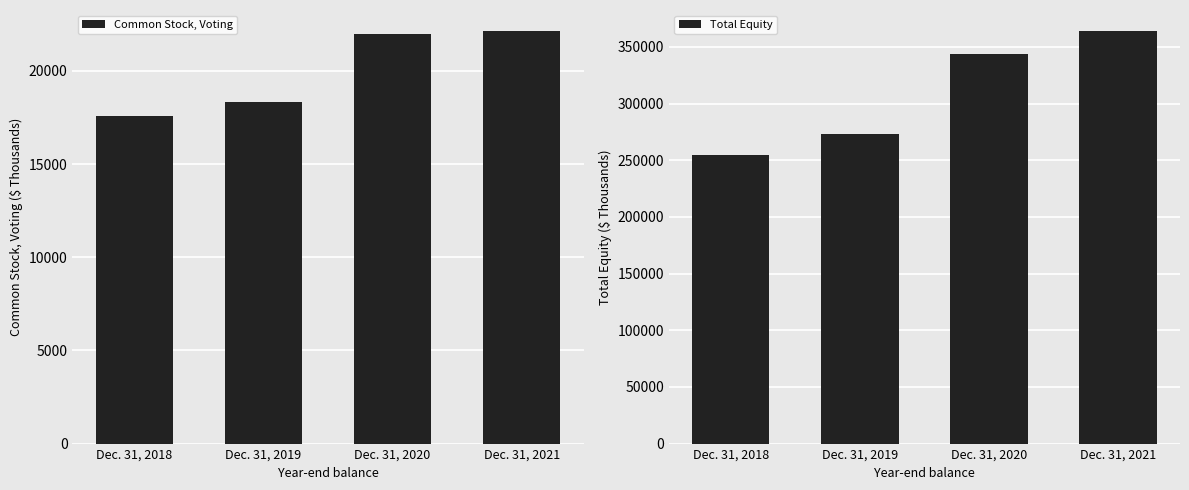

What is the highest value of the Common Stock, Voting series?

22166